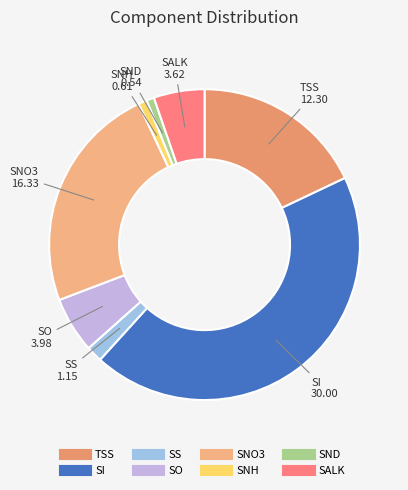

How many segments does this pie chart have?

8